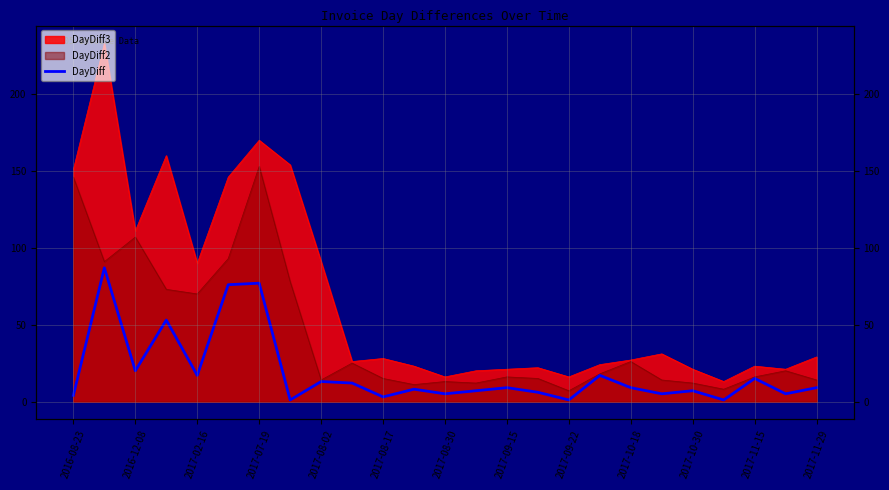

How many lines are shown in the chart?

1